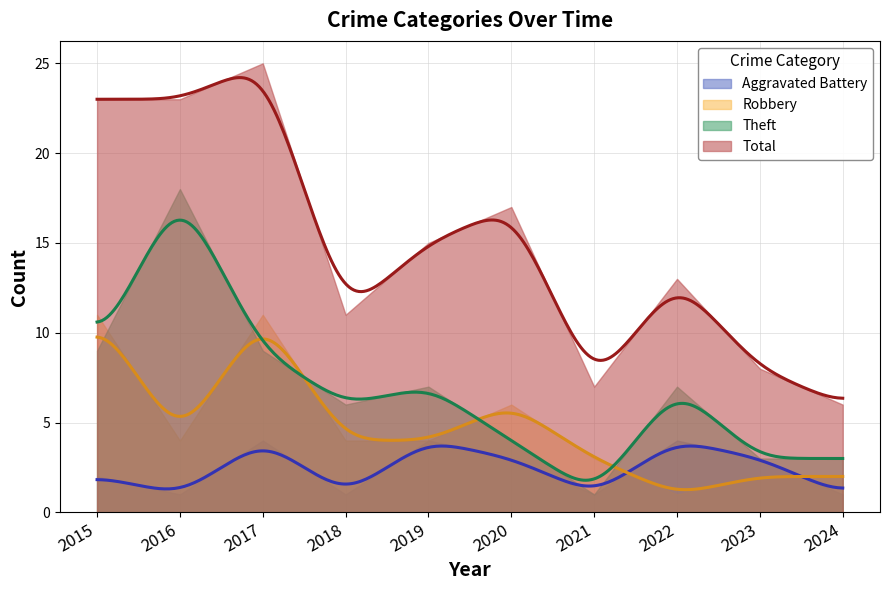

Where do Theft and Robbery first cross each other?

2015 and 2016